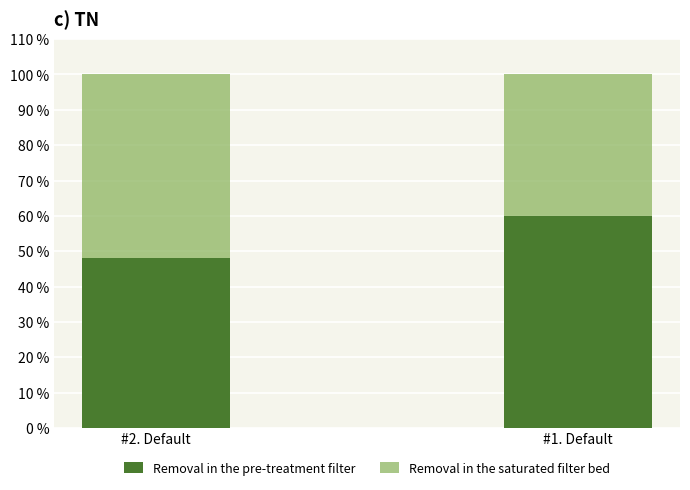

What is the maximum value for Removal in the pre-treatment filter?

60